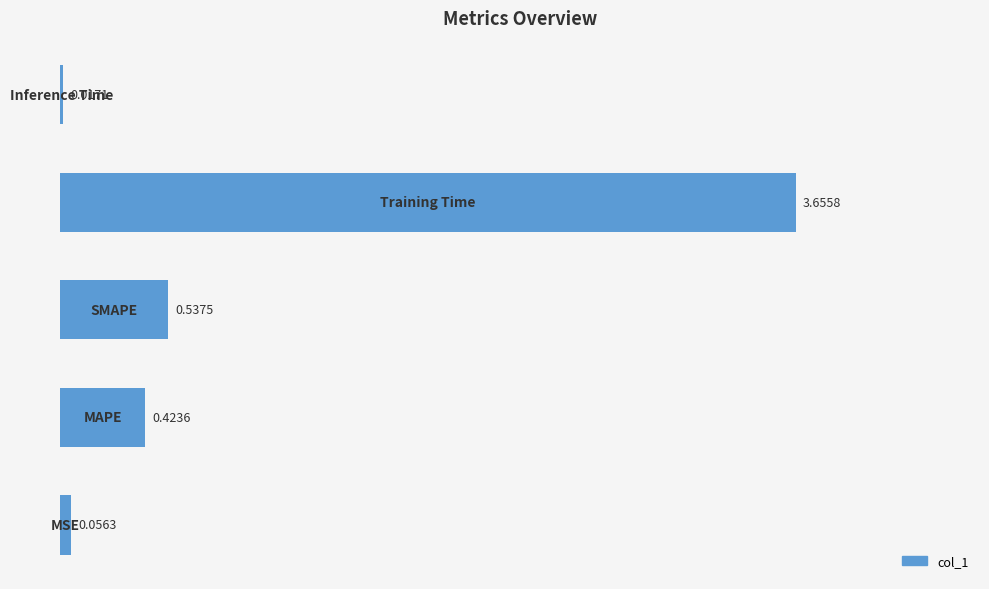

What is the difference between the maximum and minimum values?

3.6